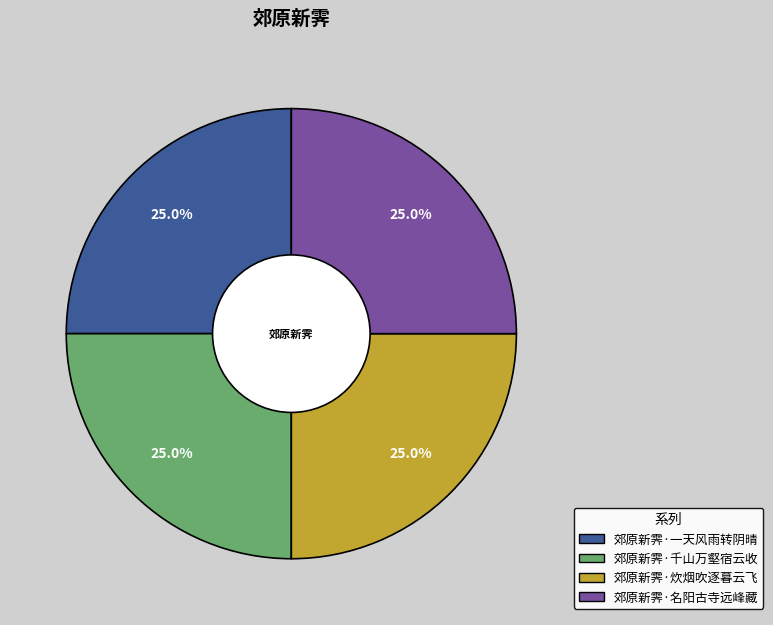

Is there a majority slice in this chart?

No